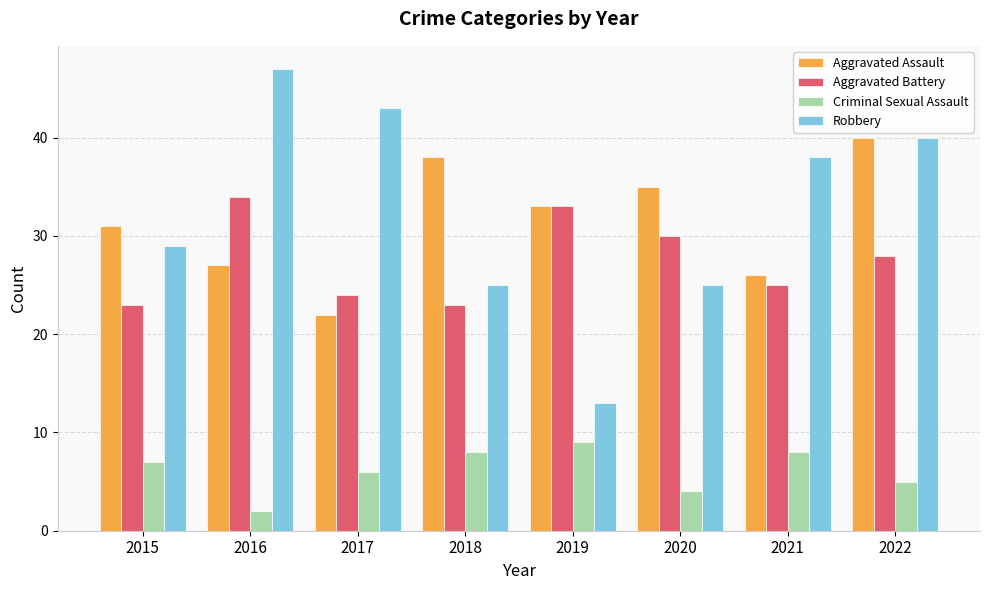

What is the average value of the Aggravated Assault series?

32